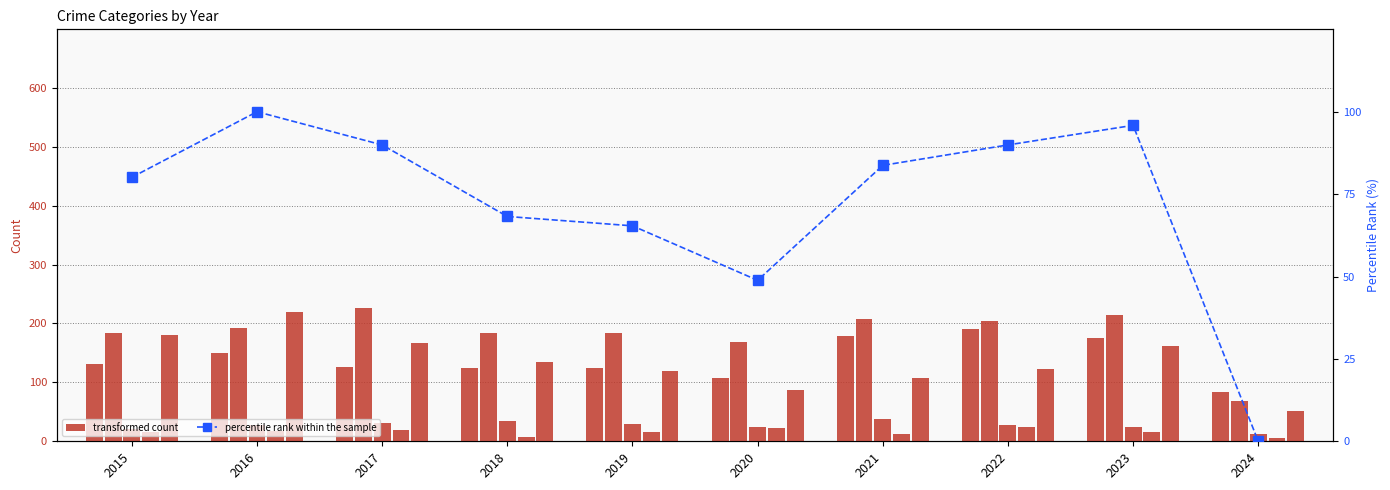

Which has a higher value, 2021 or 2019?

2021